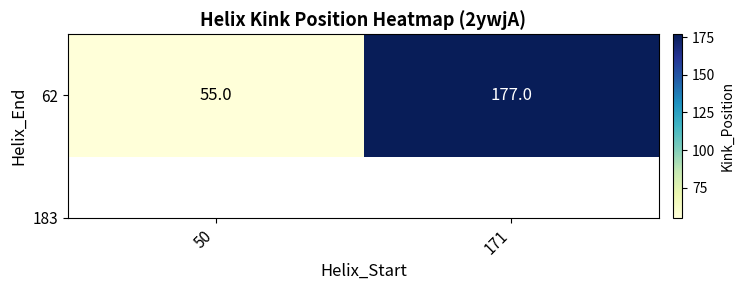

List the labels in order of value, smallest first.

50, 171